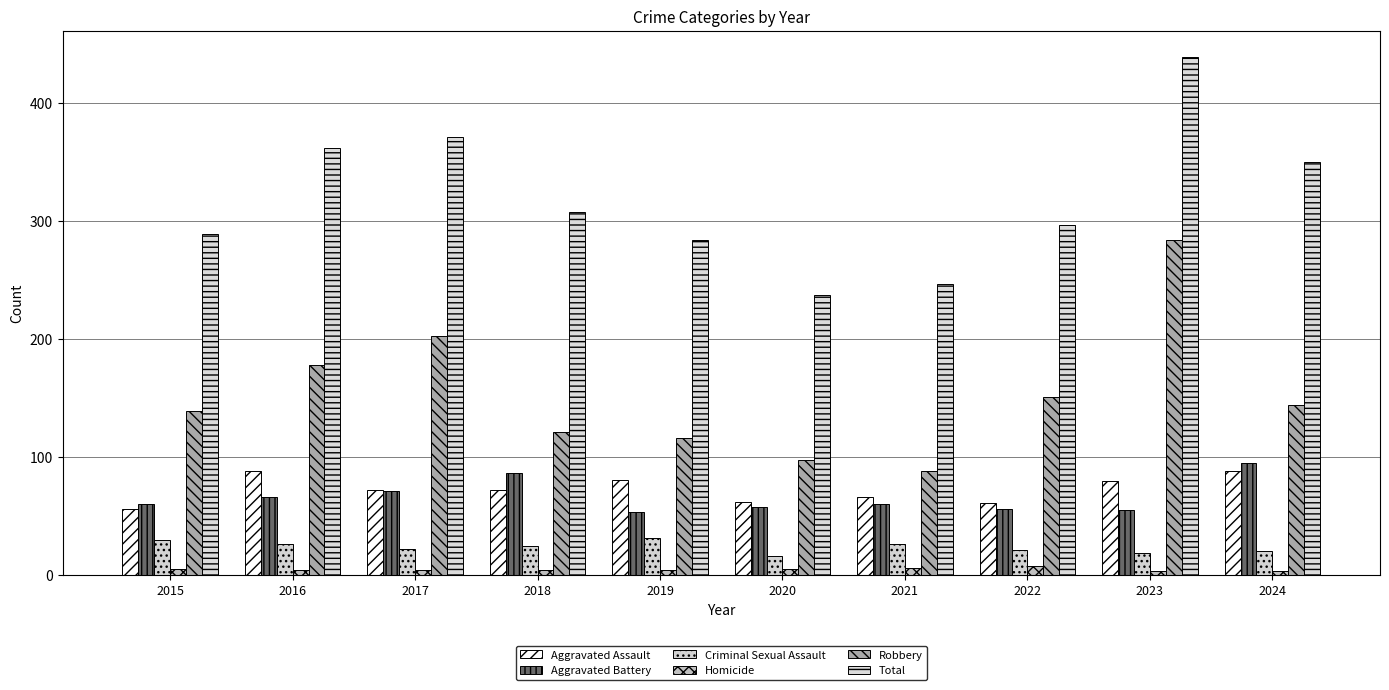

Is the value of Homicide at 2024 greater than the value of Aggravated Assault at 2017?

No